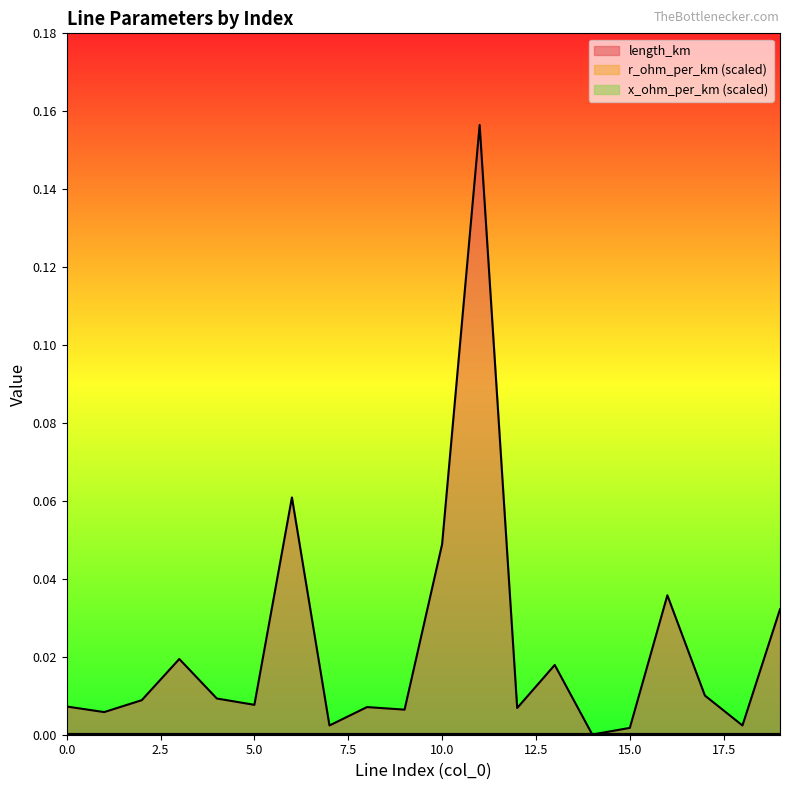

Rank the series at 8 from highest to lowest value.

r_ohm_per_km, x_ohm_per_km, length_km